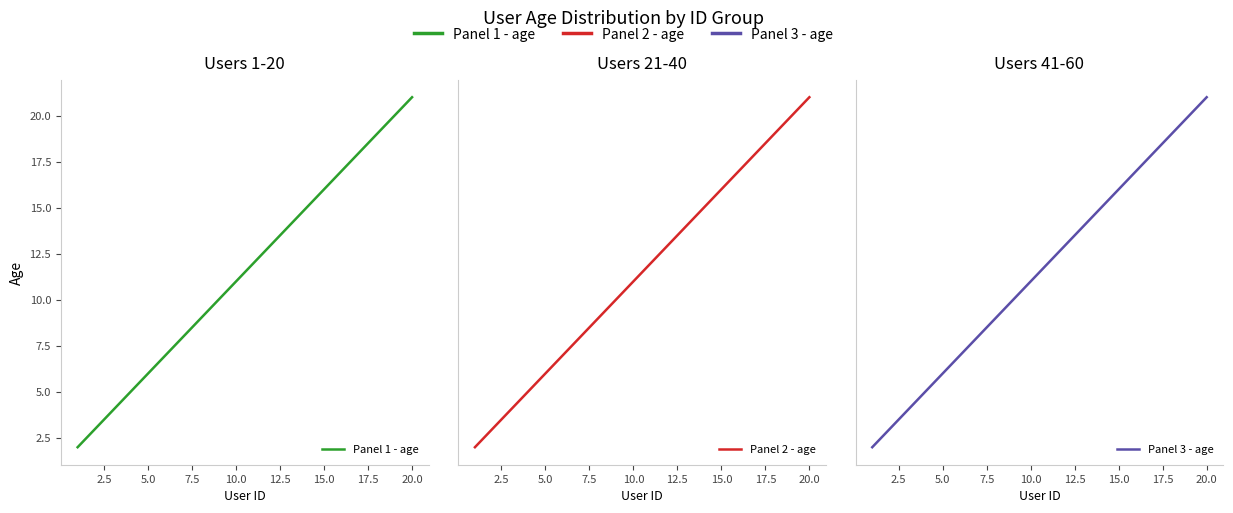

How many values in the Panel 3 - age series are below 52?

10